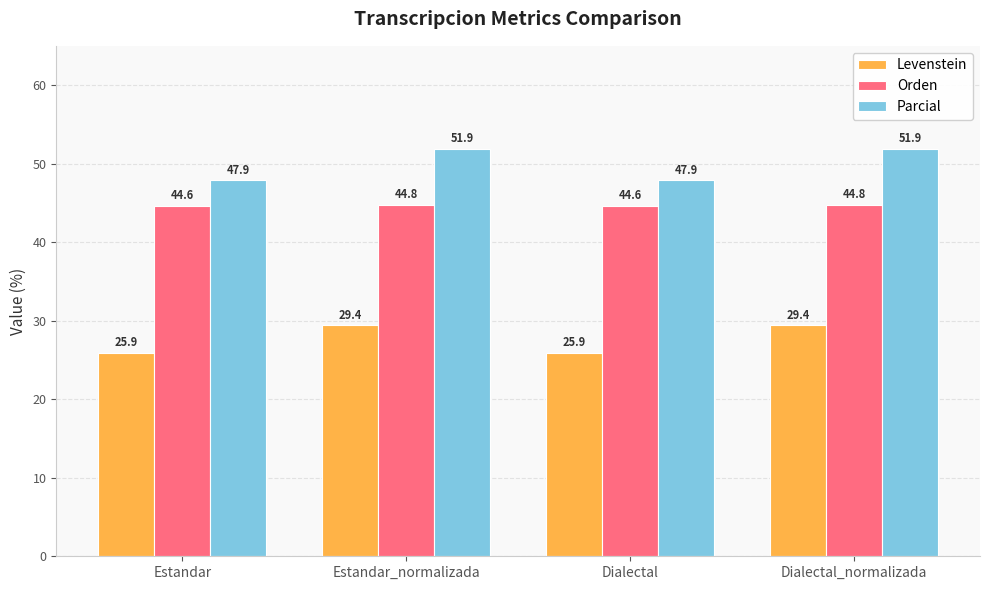

Rank the series by their maximum value, from highest to lowest.

Parcial, Orden, Levenstein